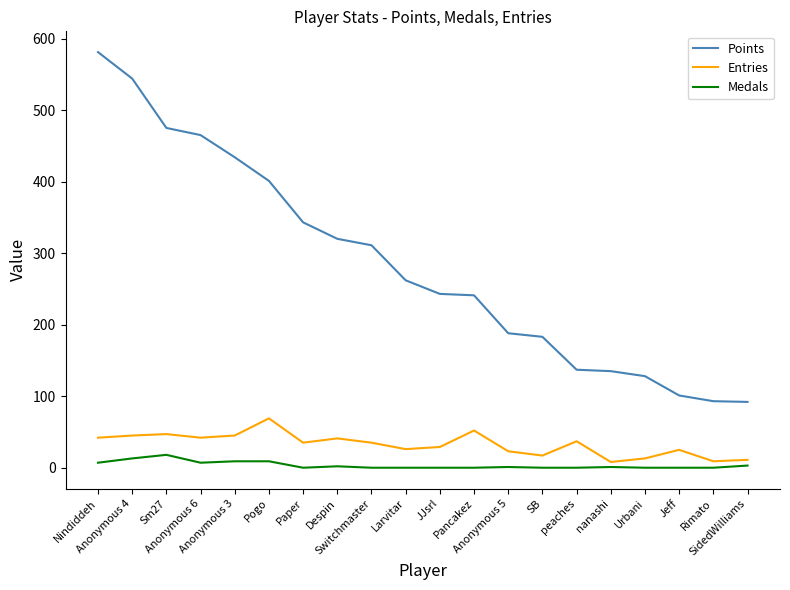

What is the sum of the Points values at Despin and Anonymous 5?

508